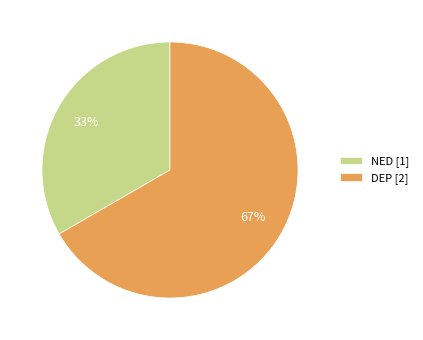

What is the ratio of the value at NED to the value at DEP?

0.5